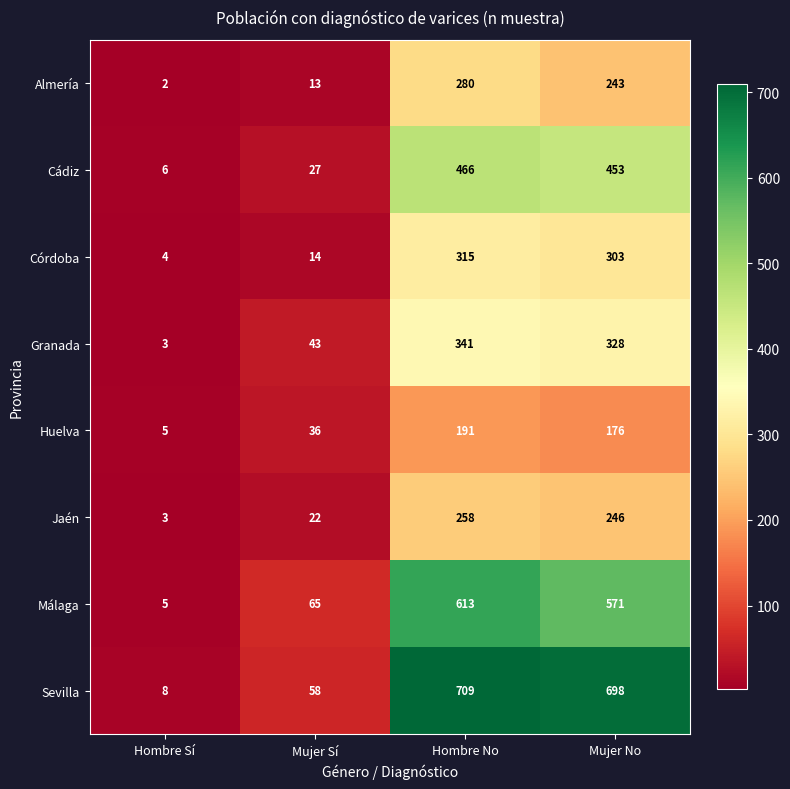

At which label does Sevilla reach its peak?

Hombre No